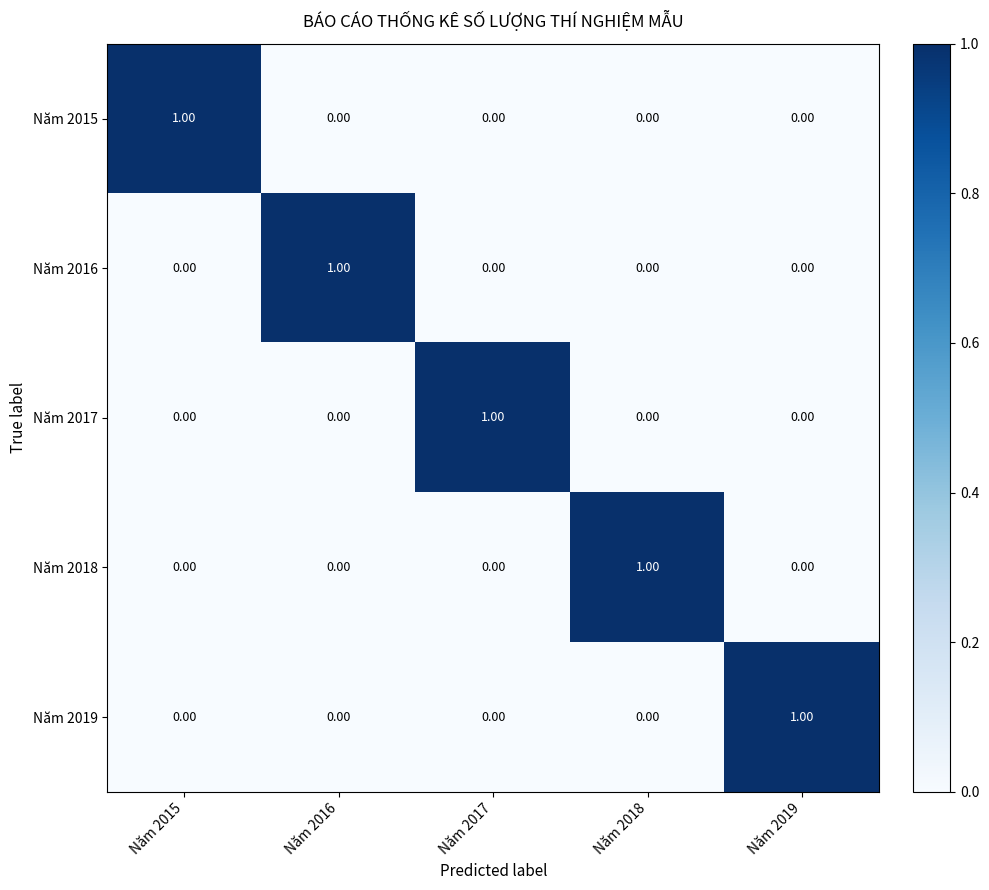

At how many categories does at least one series exceed 0?

5